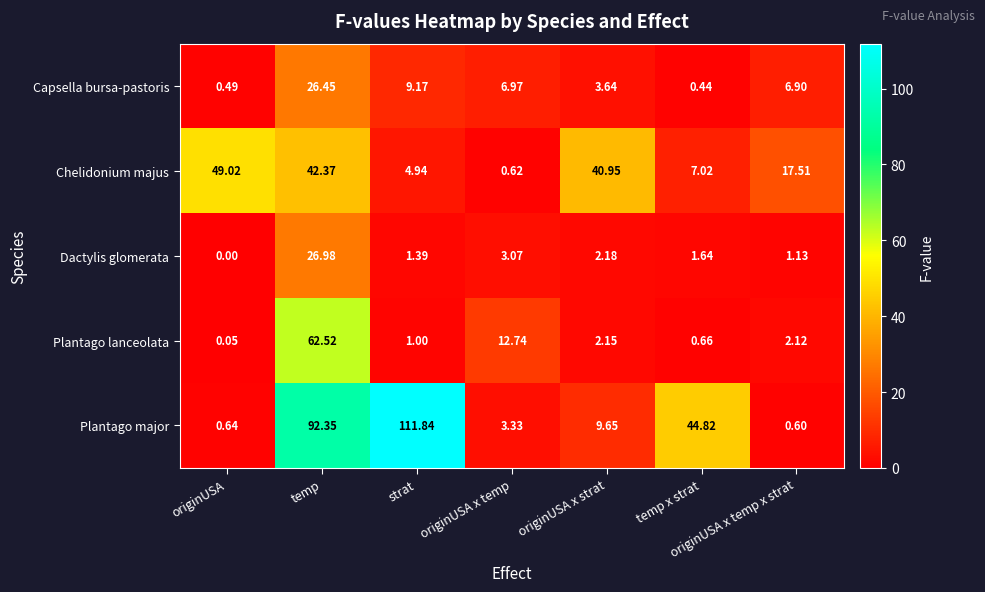

Which series has the largest total across all categories?

Plantago major